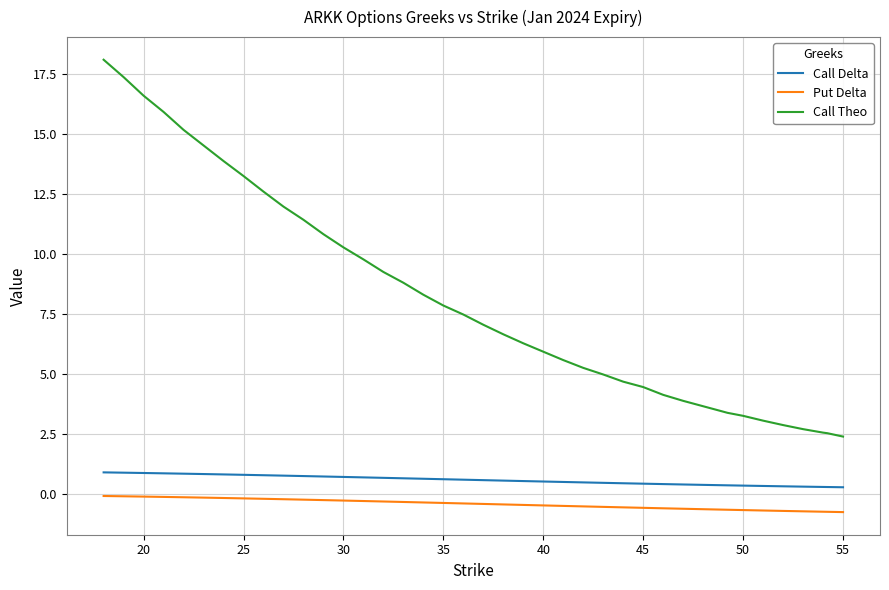

Which series has the largest total across all categories?

Call Theo